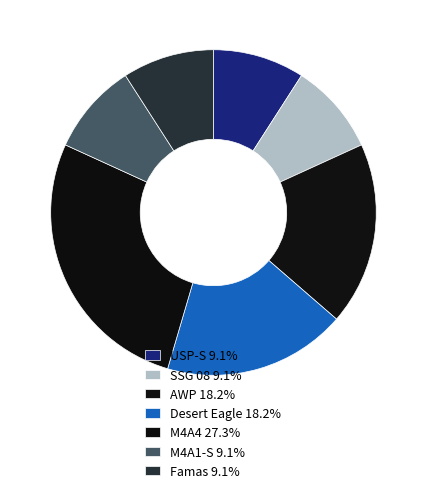

Combined, what portion of the pie is M4A4 and Desert Eagle?

45.5%